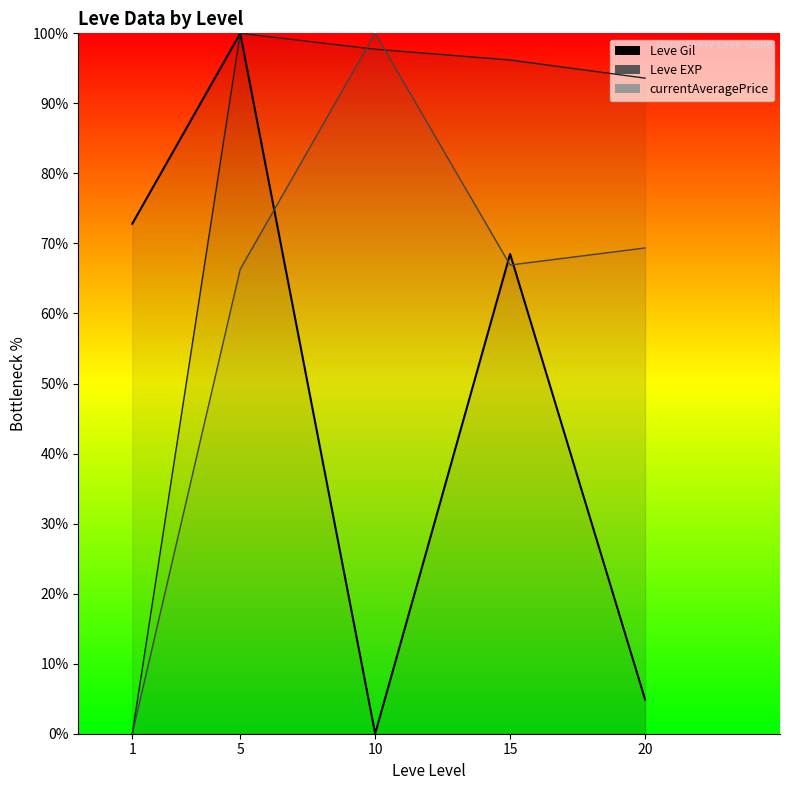

What is the difference between the maximum and minimum values?

100.0